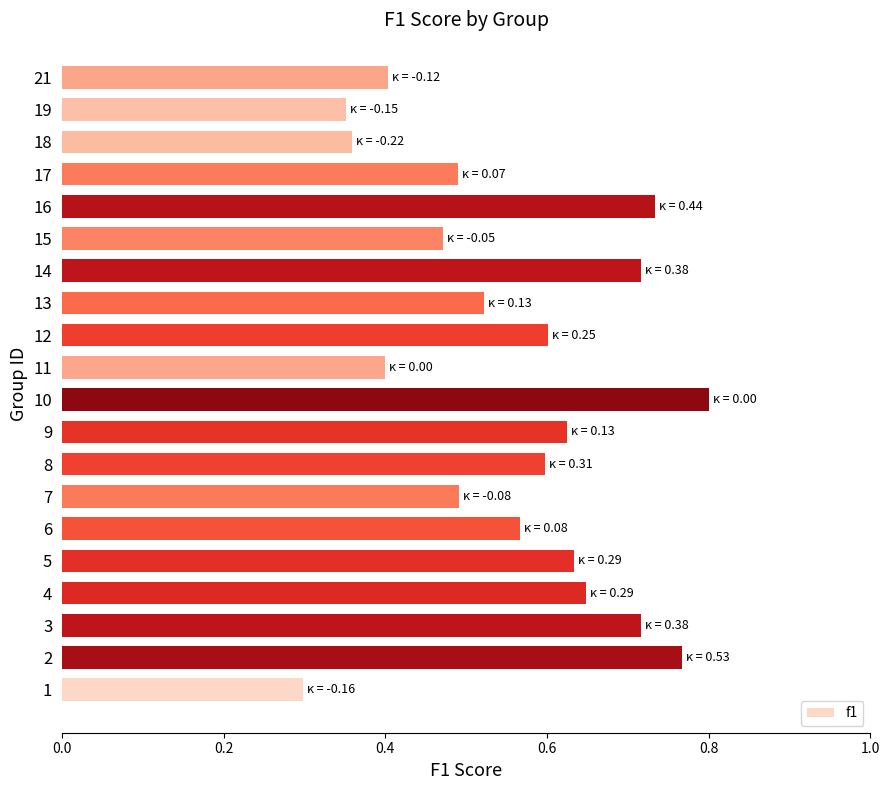

What is the difference between the values at 13 and 10?

0.3